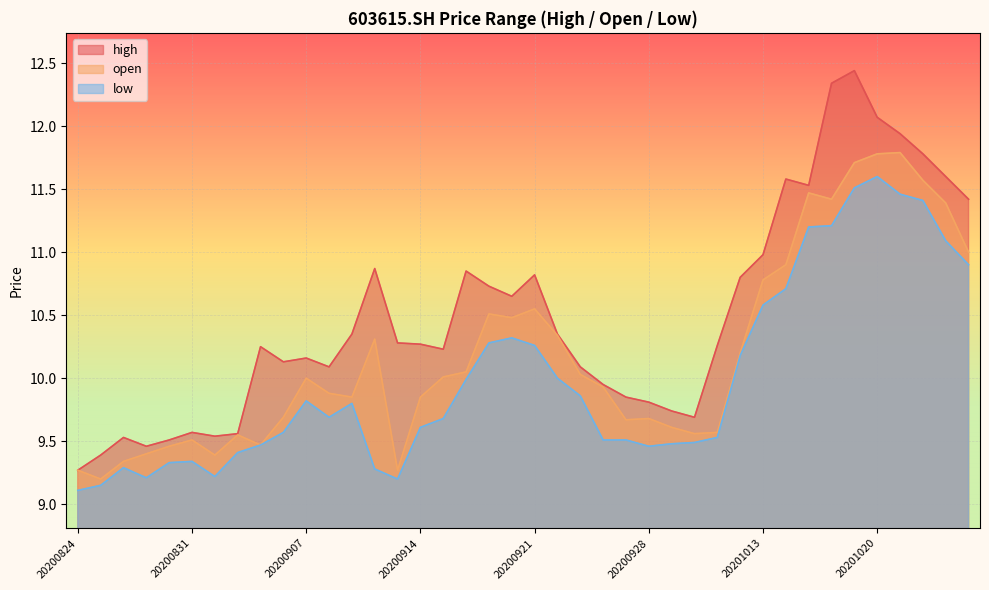

True or false: open and high intersect in this chart.

False